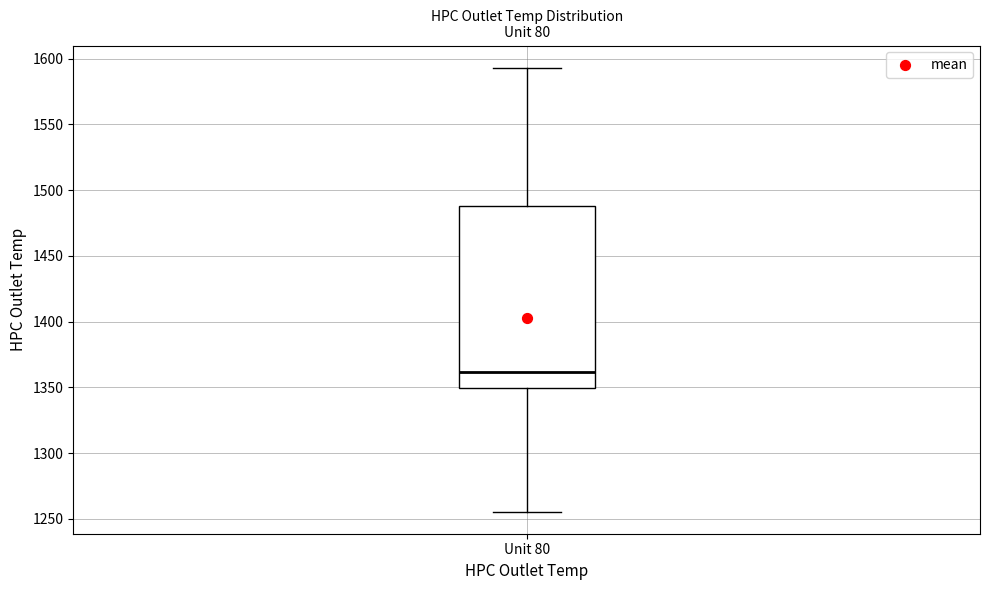

Transcribe this box plot: give where the median line is, the range the box spans, and where the two whiskers end, as read against the y-axis. The values are not printed on the chart, so give them approximately, as read against the axis.

median 1360, box 1350 to 1490, whiskers 1255 to 1595